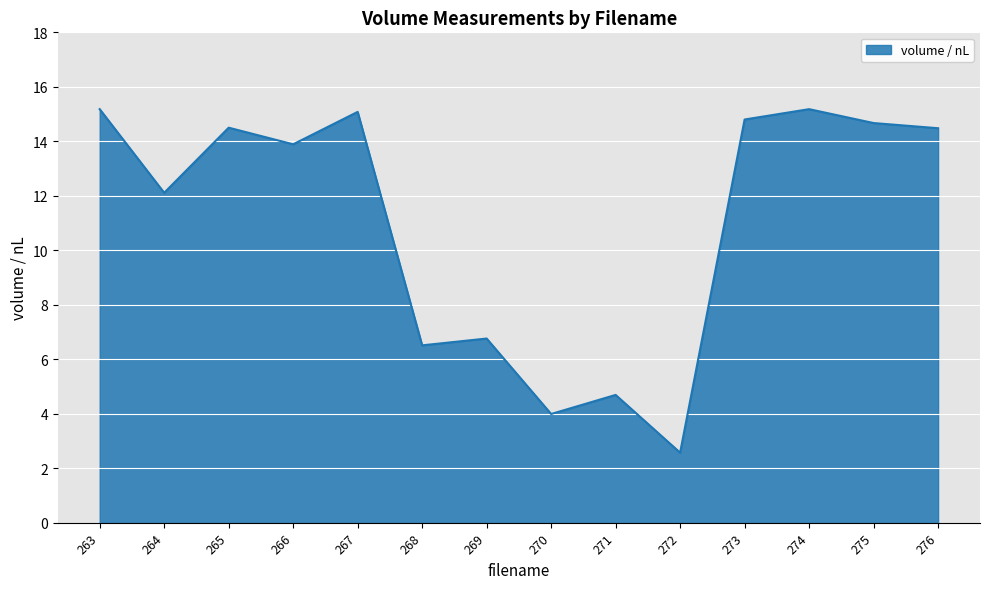

At which label is the value closest to 8?

269